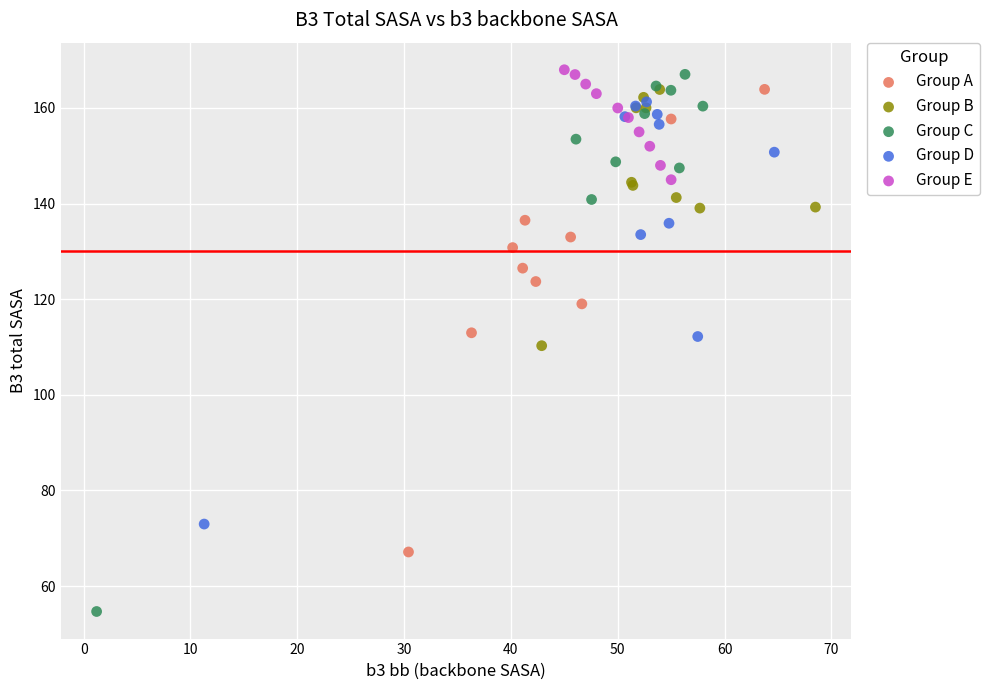

What are all the series names shown in the legend?

Group A, Group B, Group C, Group D, Group E